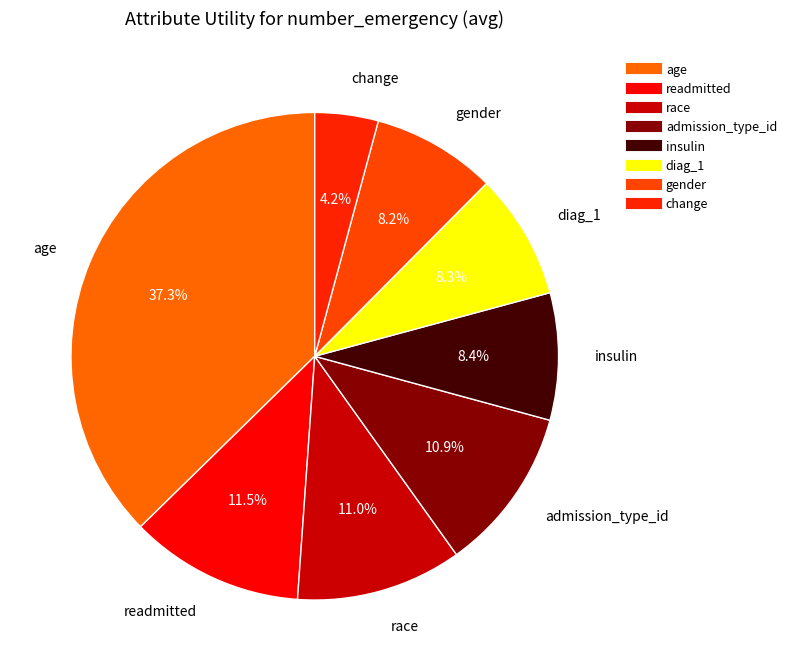

How many segments does this pie chart have?

8